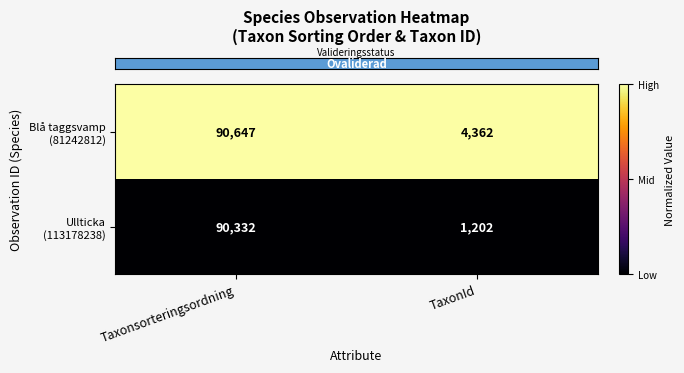

At which category is the sum across all series the highest?

Taxonsorteringsordning